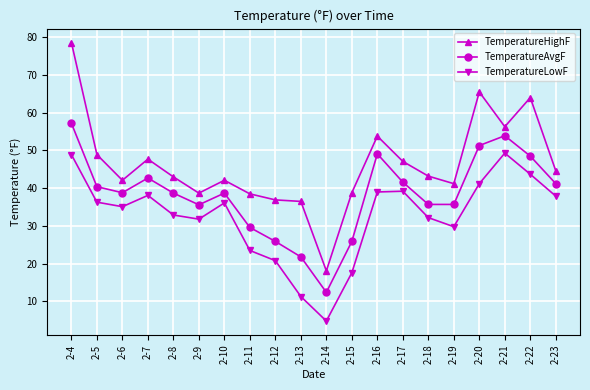

Is it true that TemperatureLowF equals 37.9 at 2-23?

True